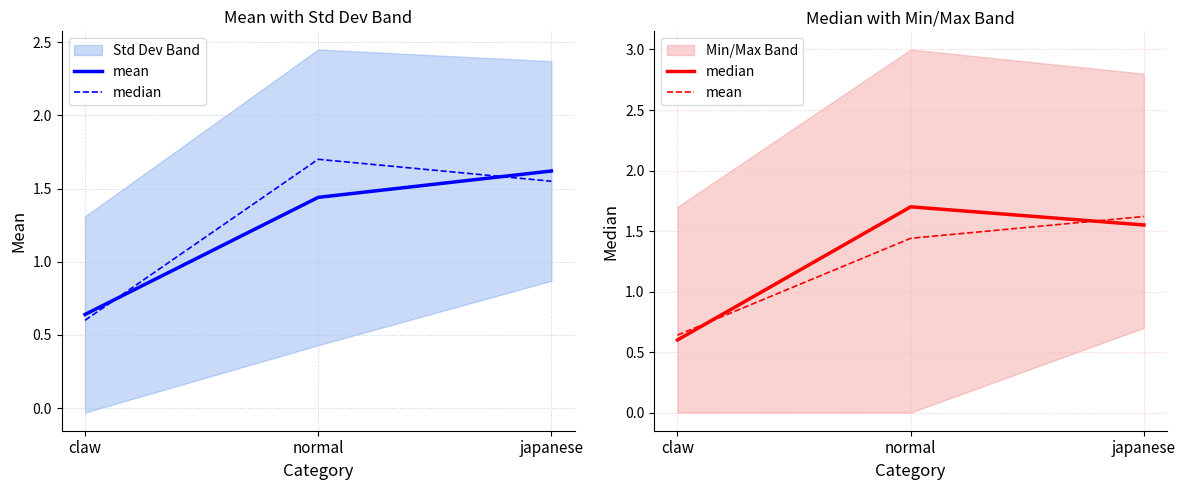

What position from the left is japanese?

3